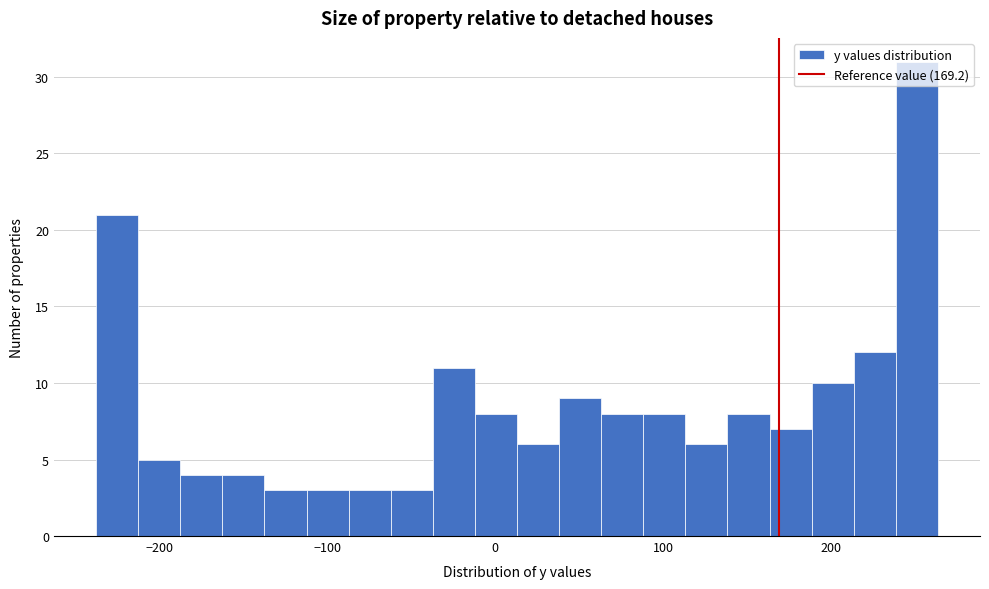

Around what value on the x-axis is the tallest bar? Give the approximate position of its centre, as read against the axis.

250